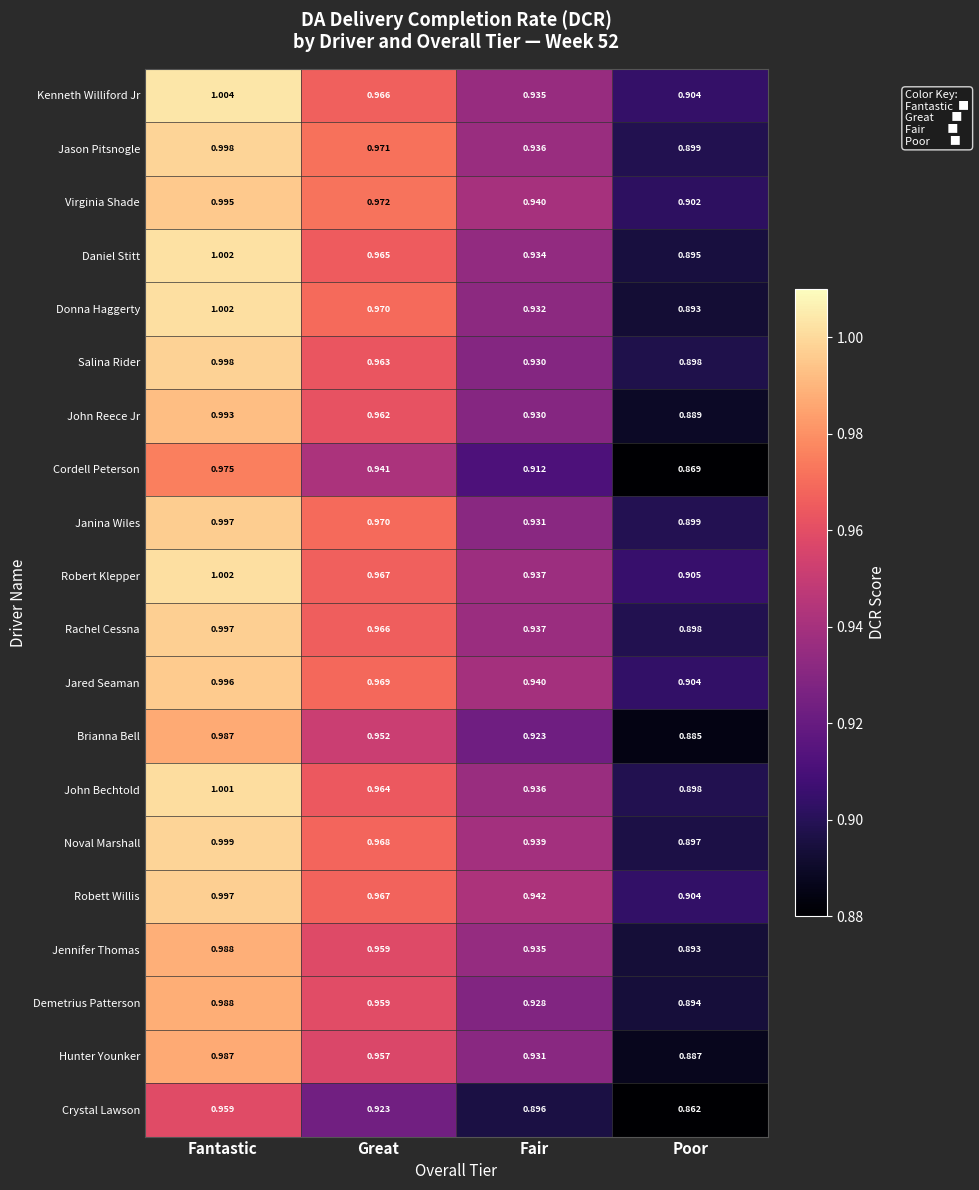

At which category is the sum across all series the highest?

Fantastic